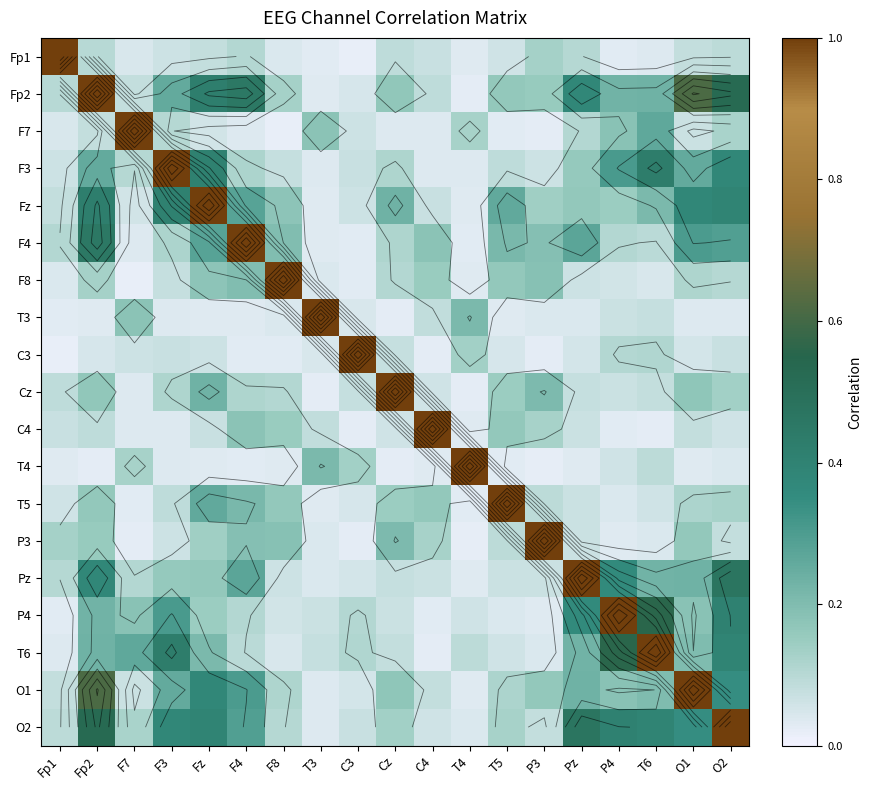

What is the sum of the F4 values at C4 and P4?

0.3